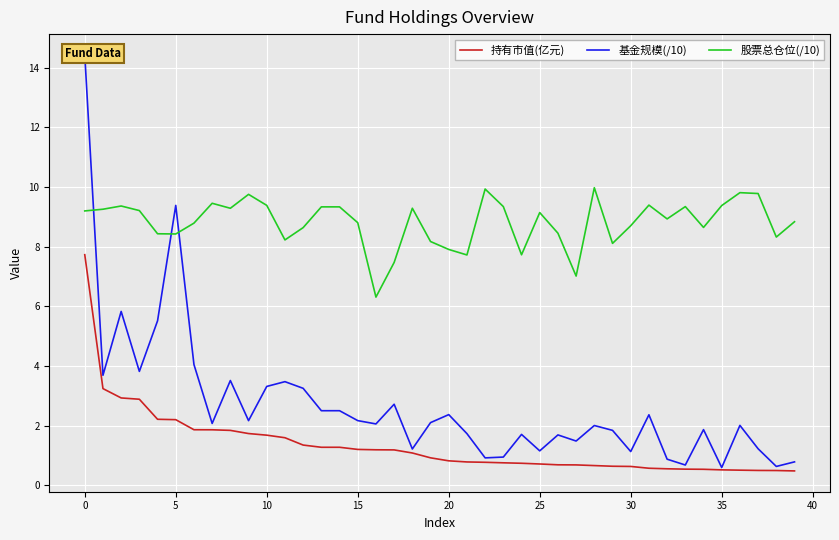

What is the maximum value for 股票总仓位(/10)?

10.0